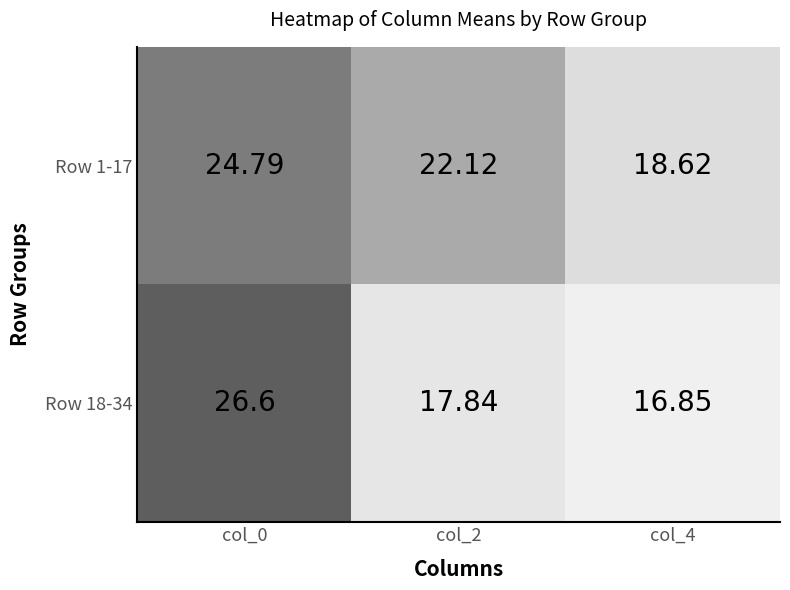

What is the difference between the highest and lowest values at col_4?

1.8